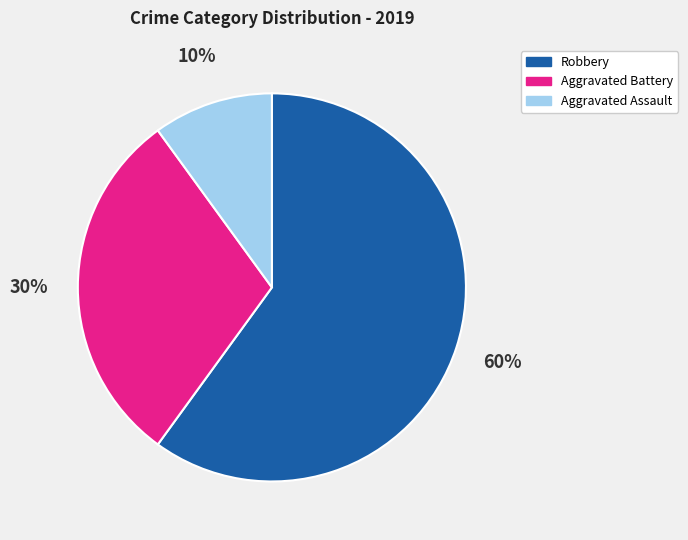

Is there any slice that represents more than half of the pie?

Yes